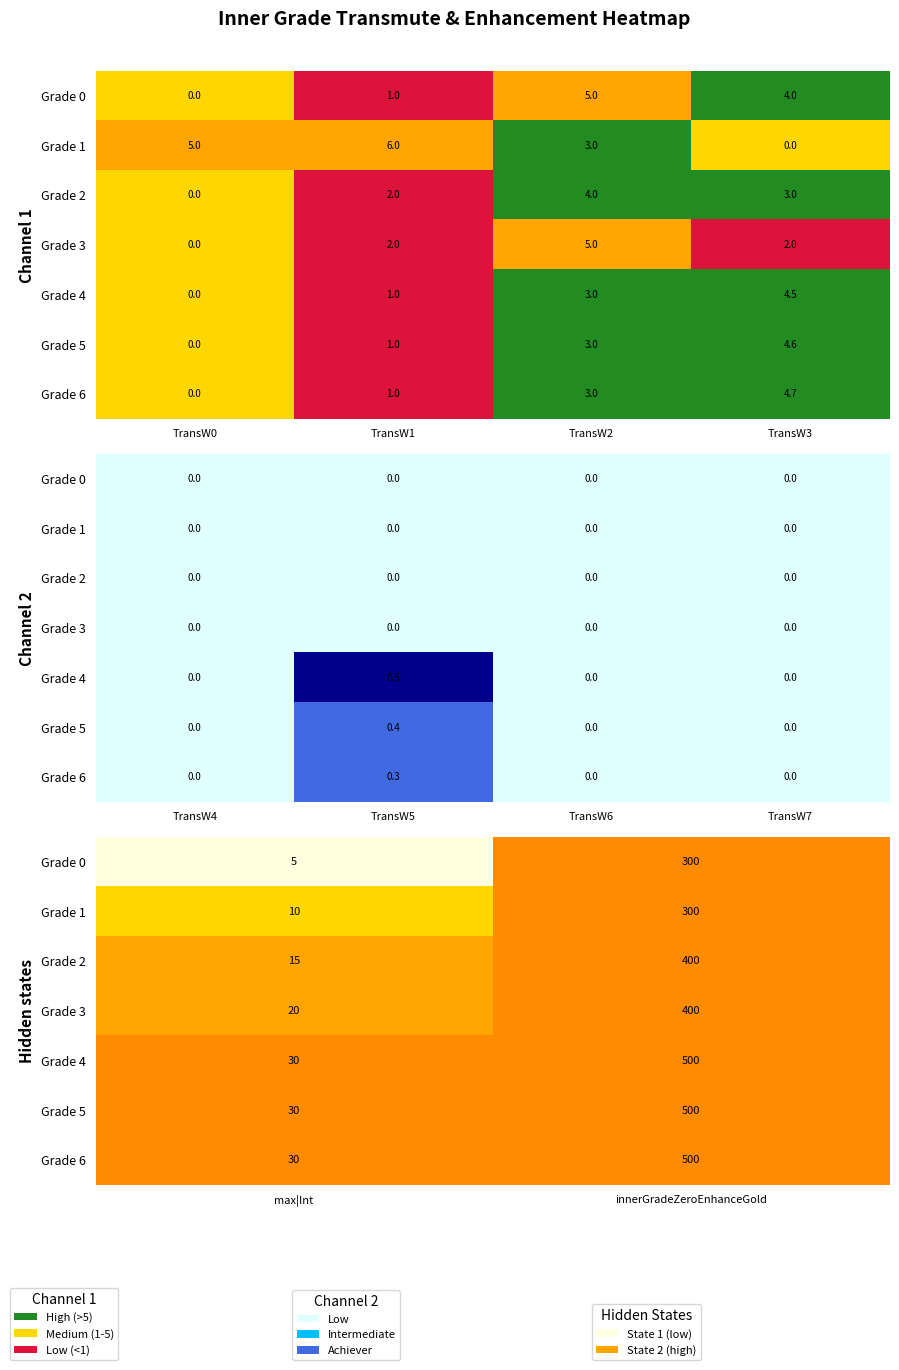

Which category has the lowest value across all series?

max|Int